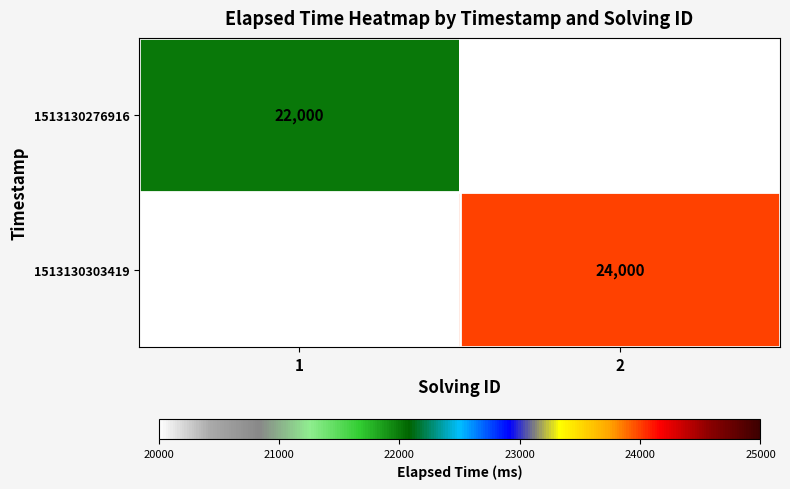

The value of 1513130276916 at 1 is 5190. True or false?

False